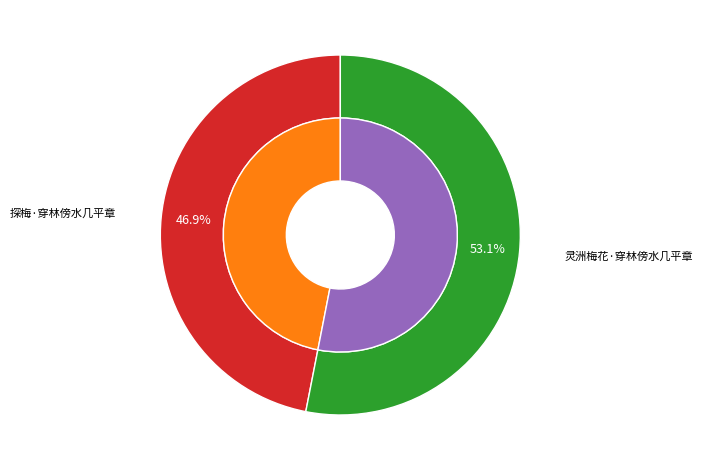

To the nearest percent, what is the difference between the largest and smallest slice percentages?

6%